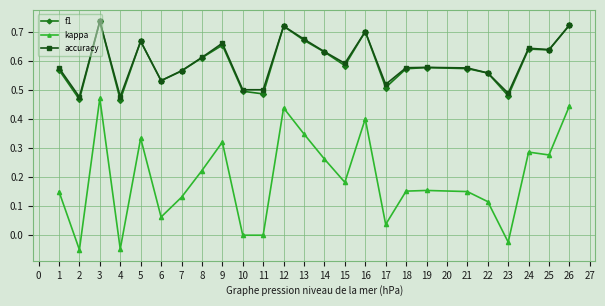

True or false: f1 has more than 2 interior local peaks.

True